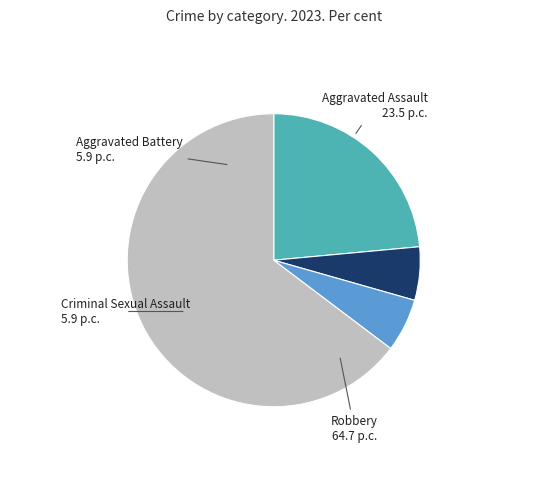

Which slice is the largest?

Robbery